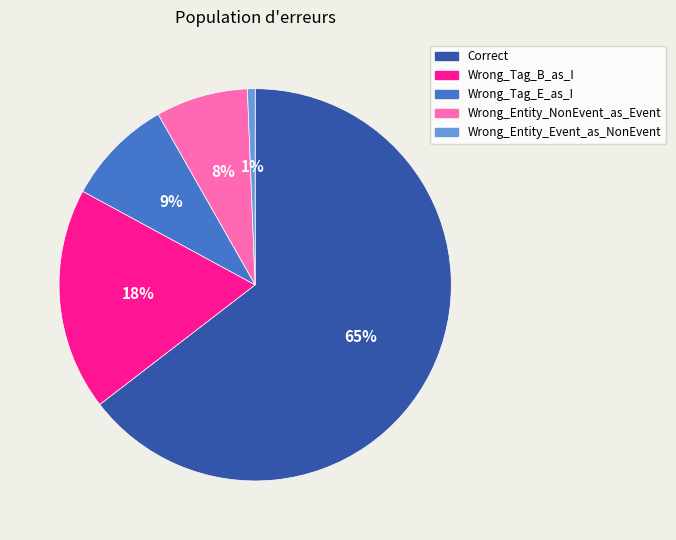

To the nearest percent, what portion does Wrong_Entity_NonEvent_as_Event represent?

8%